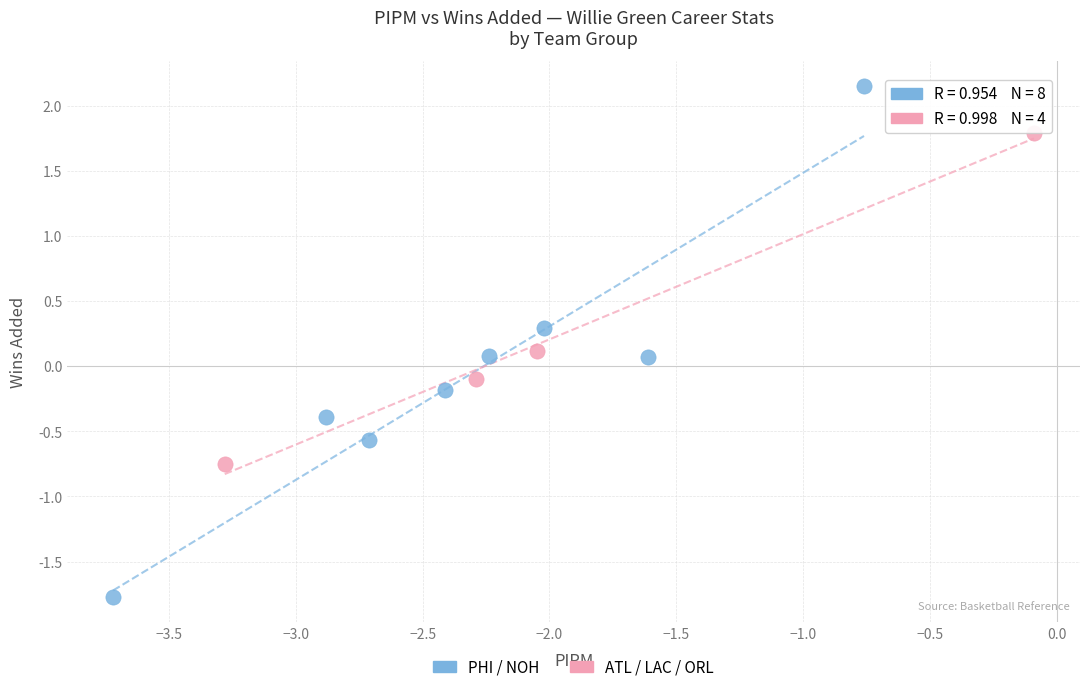

Which series reaches the maximum Y coordinate?

PHI / NOH